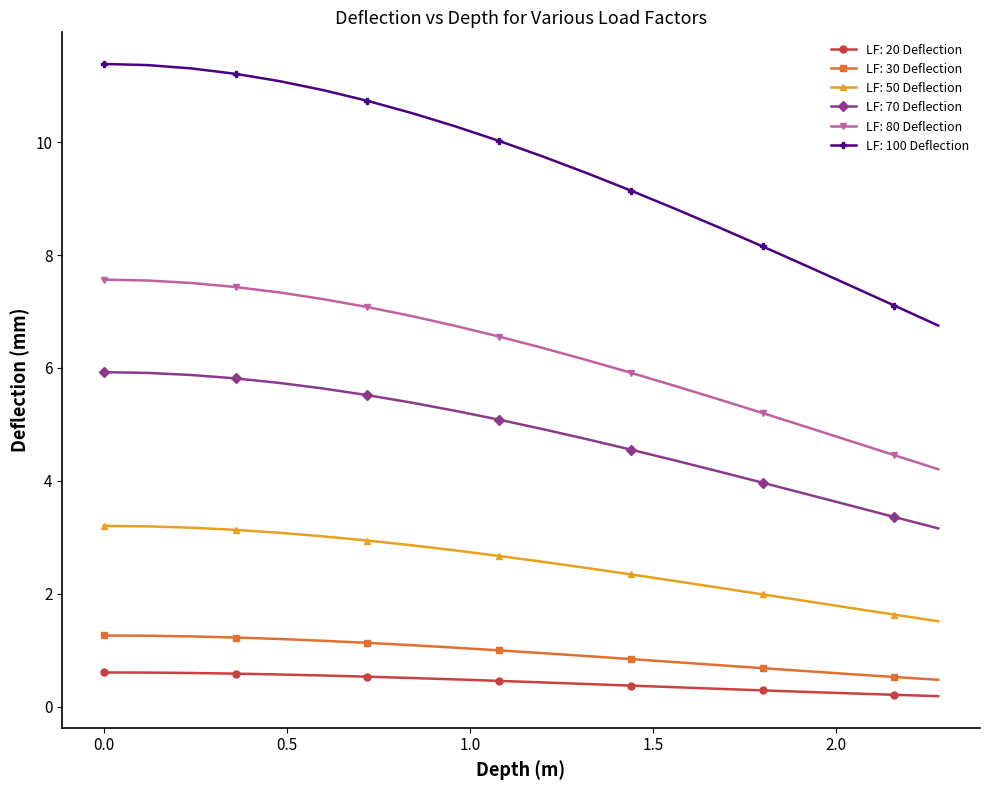

What is the lowest value of the LF: 70 Deflection series?

3.2